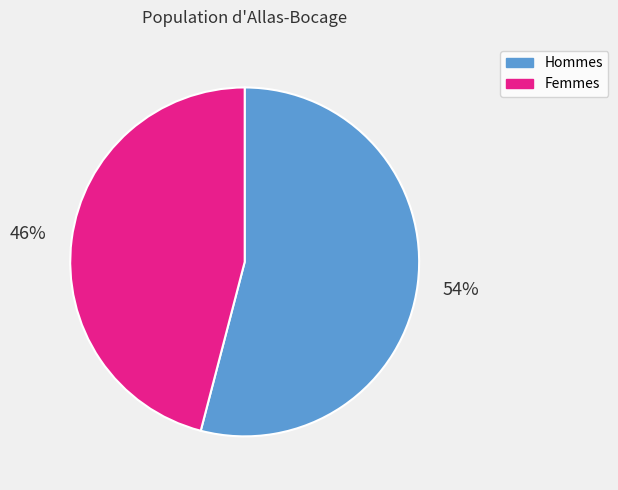

Between Hommes and Femmes, which is larger?

Hommes